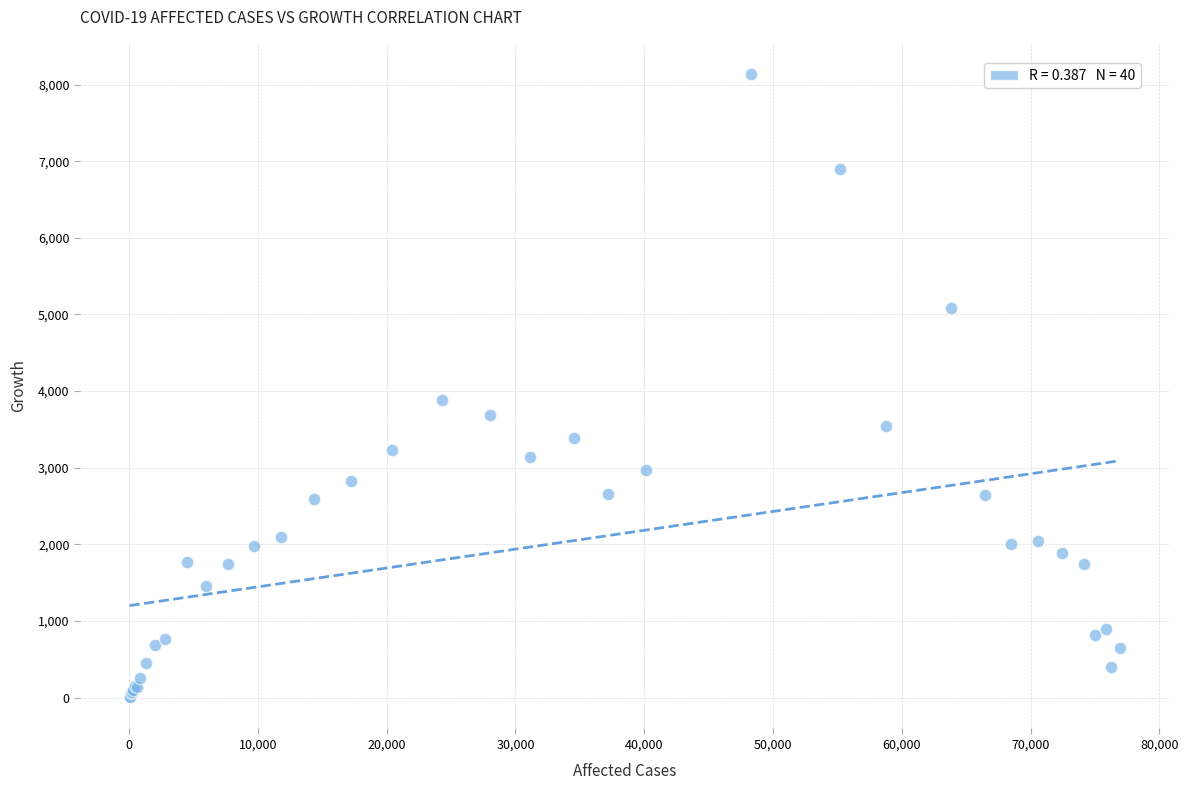

What Y value in the scatter plot is closest to 4073?

3886